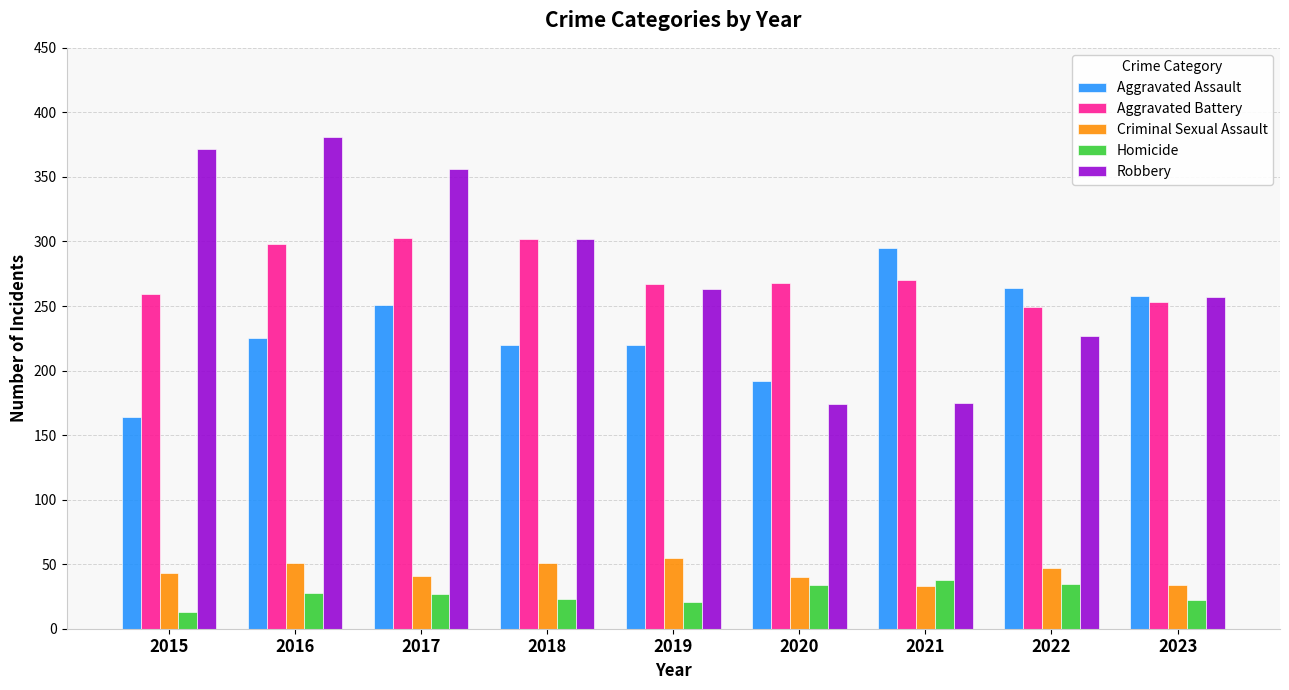

What is the highest value of the Robbery series?

381